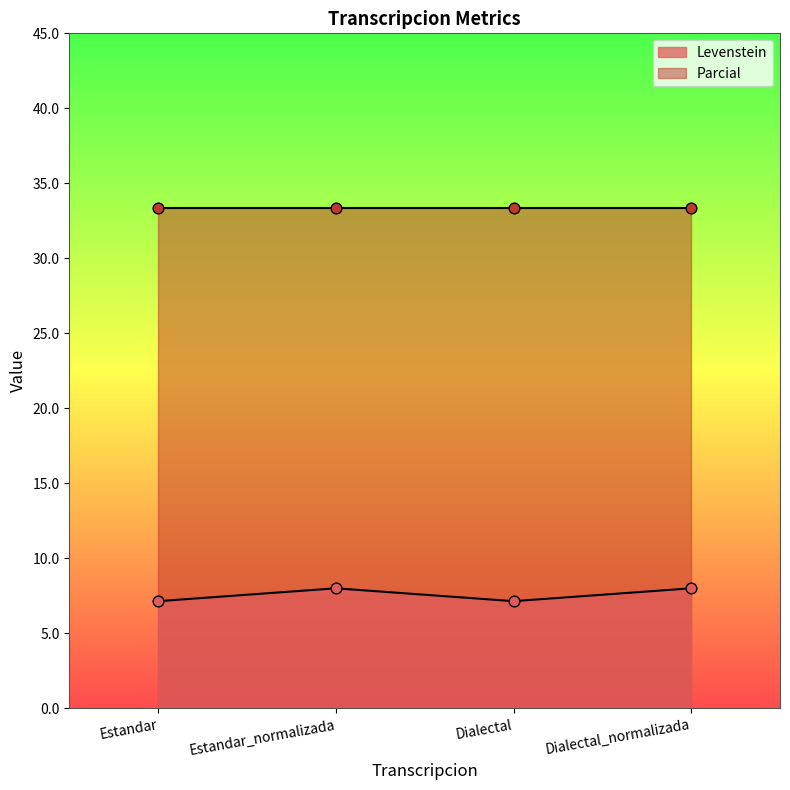

Between Estandar_normalizada and Estandar, which is larger?

Estandar_normalizada